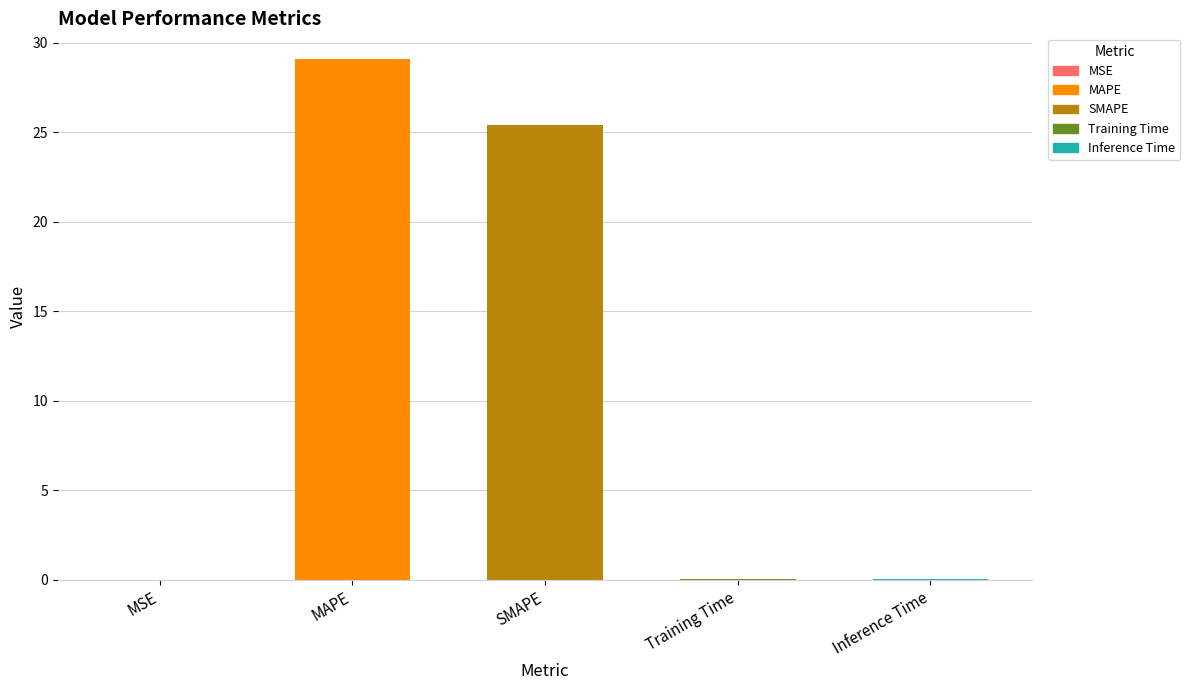

Reading right to left, what are all the values shown in this chart?

Inference Time=0.0	Training Time=0.0	SMAPE=25.4	MAPE=29.1	MSE=0.0